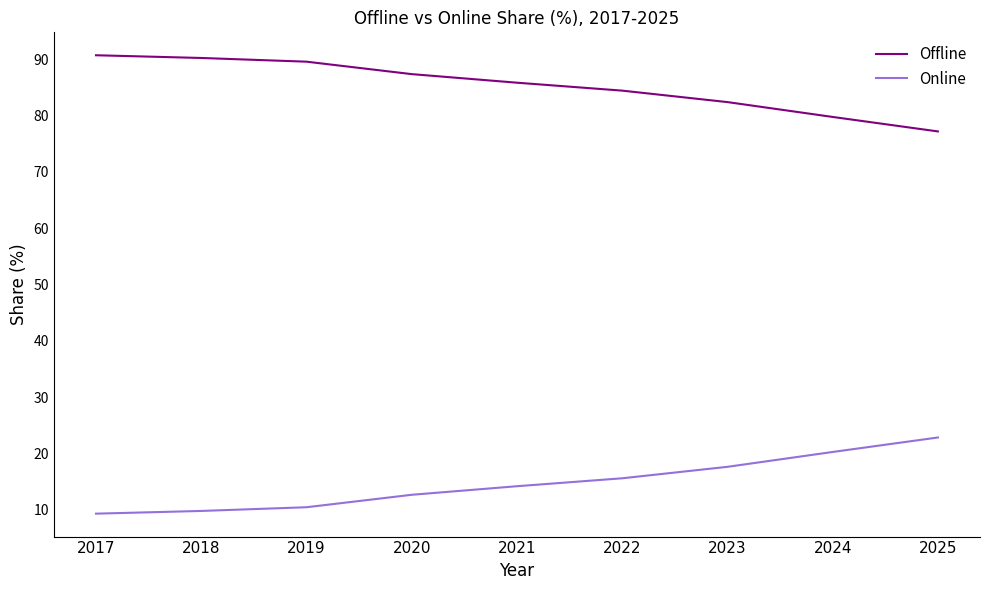

What is the highest value of the Offline series?

90.7